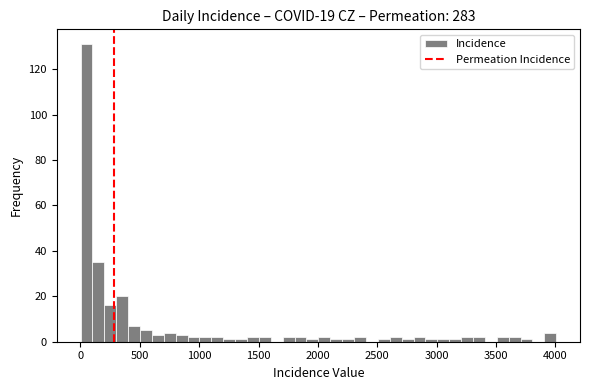

Read against the x-axis, roughly where is the centre of the tallest bar?

50